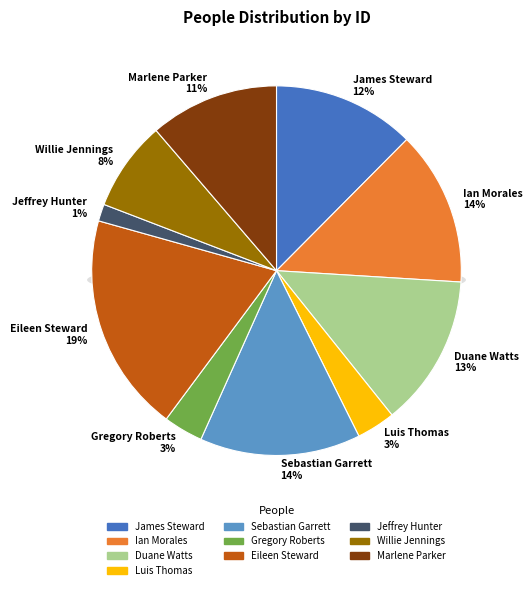

To the nearest percent, what percentage of the pie is Eileen Steward?

19%